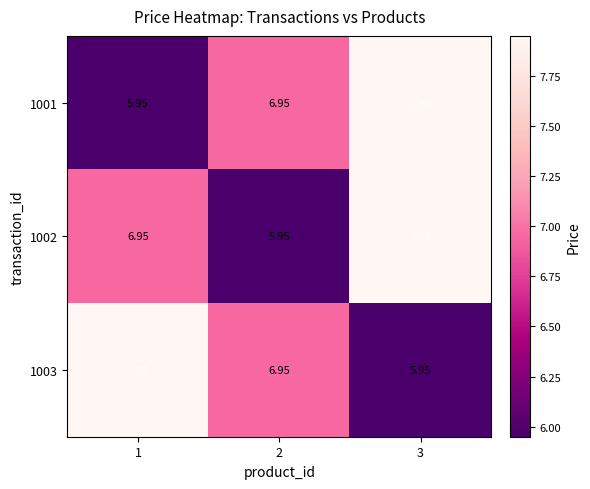

How many data points does each series have?

3